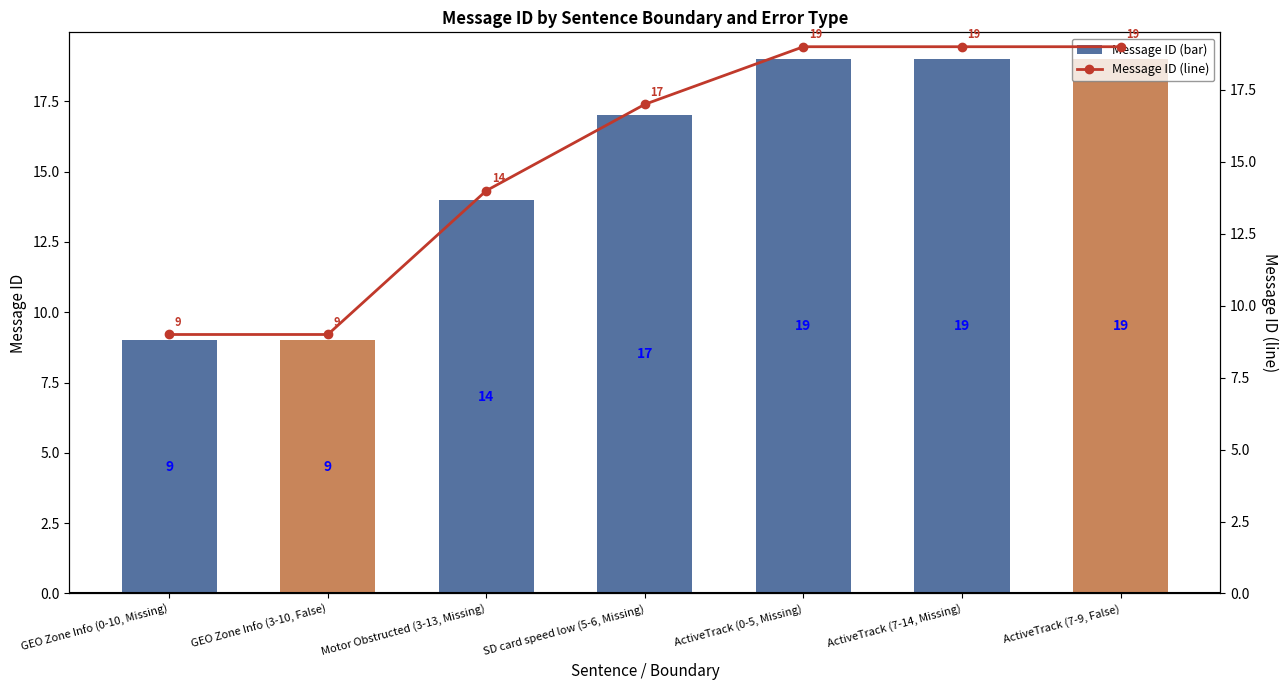

Count the Message ID (bar) values in the range 9 to 19.

7